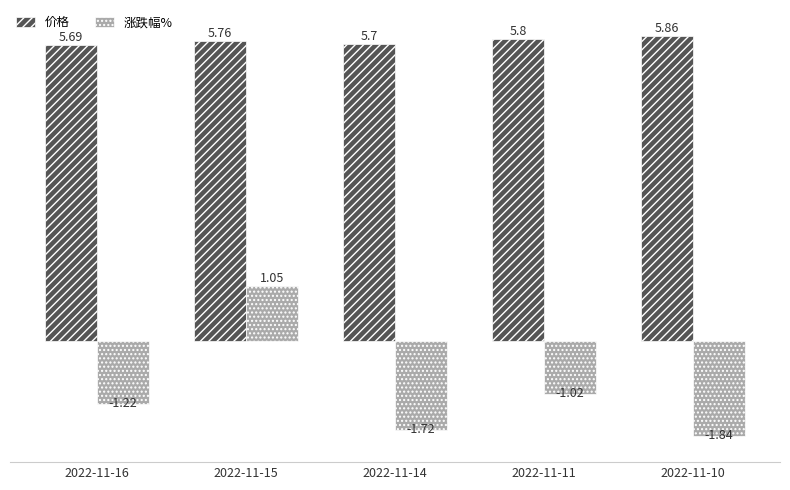

What is the sum of the 涨跌幅% values at 2022-11-11 and 2022-11-14?

-2.7